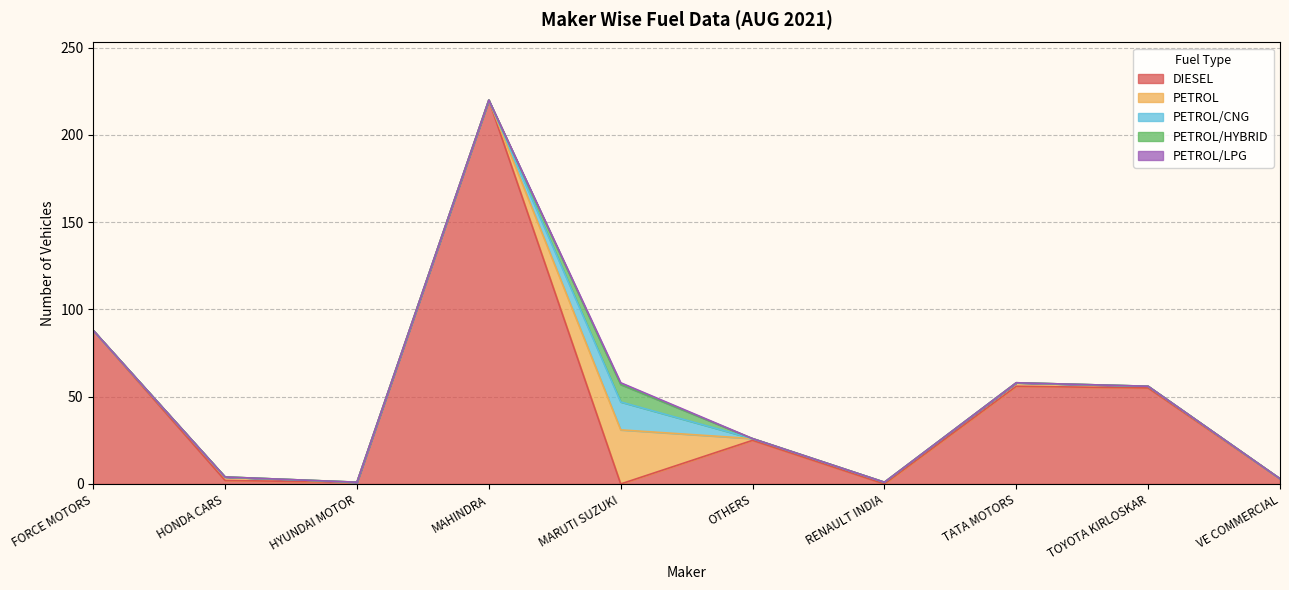

Which series has the largest range (max minus min)?

DIESEL